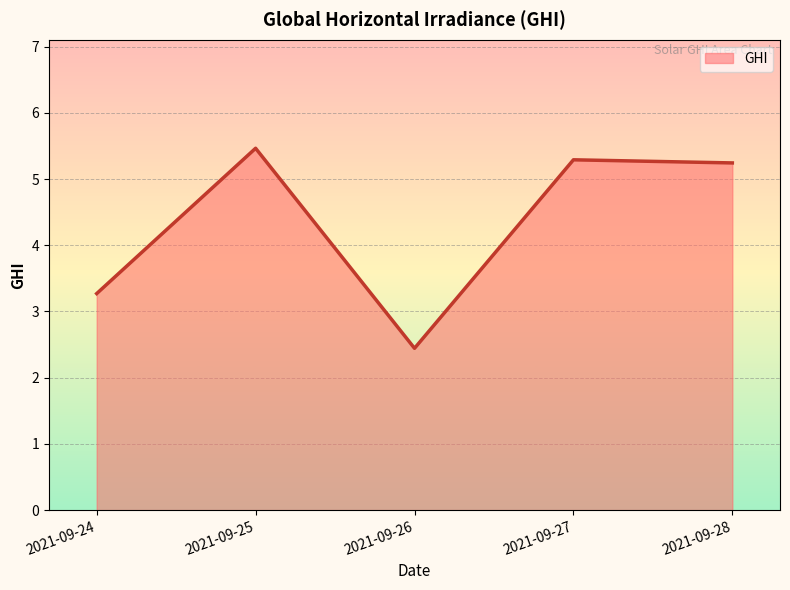

What is the difference between the values at 2021-09-24 and 2021-09-28?

2.0